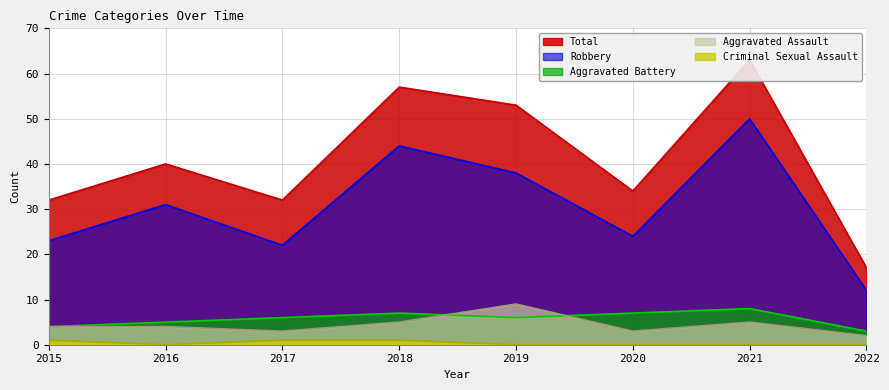

What is the maximum value for Criminal Sexual Assault?

1